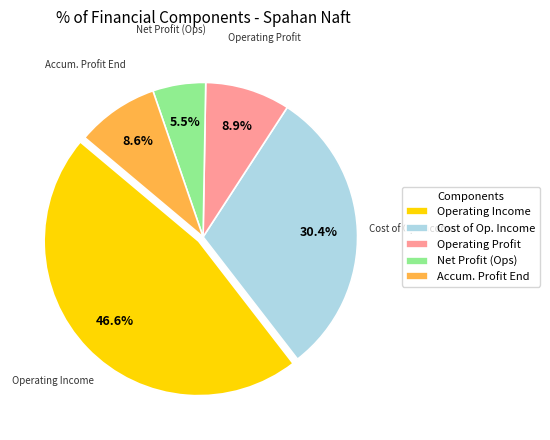

Which category has the smallest portion of the pie?

Net Profit (Ops)